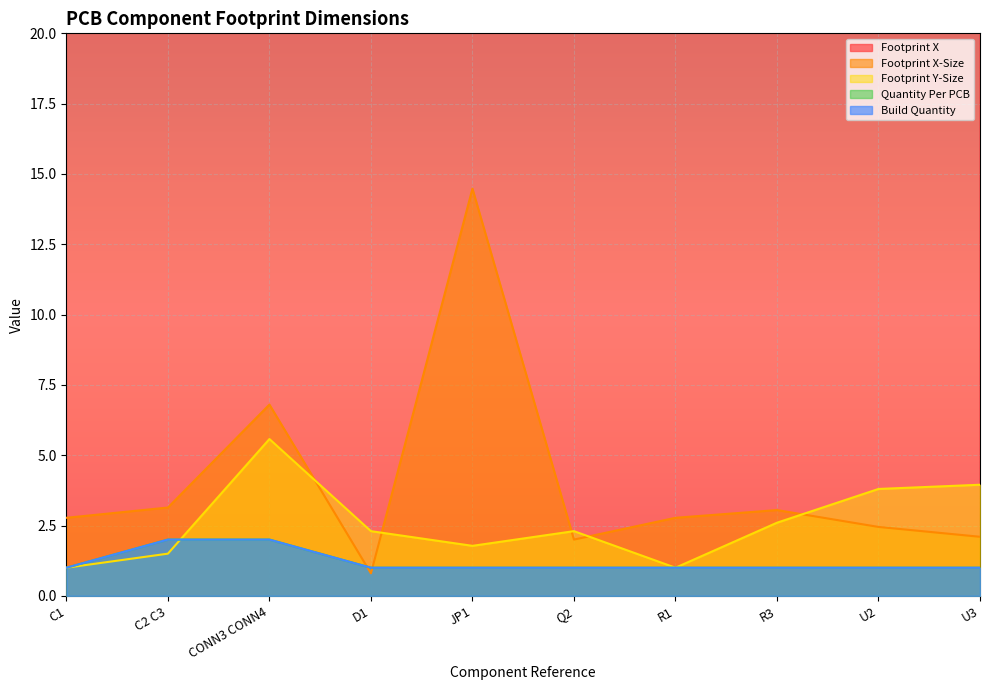

Which has a higher value, Q2 or CONN3 CONN4?

CONN3 CONN4